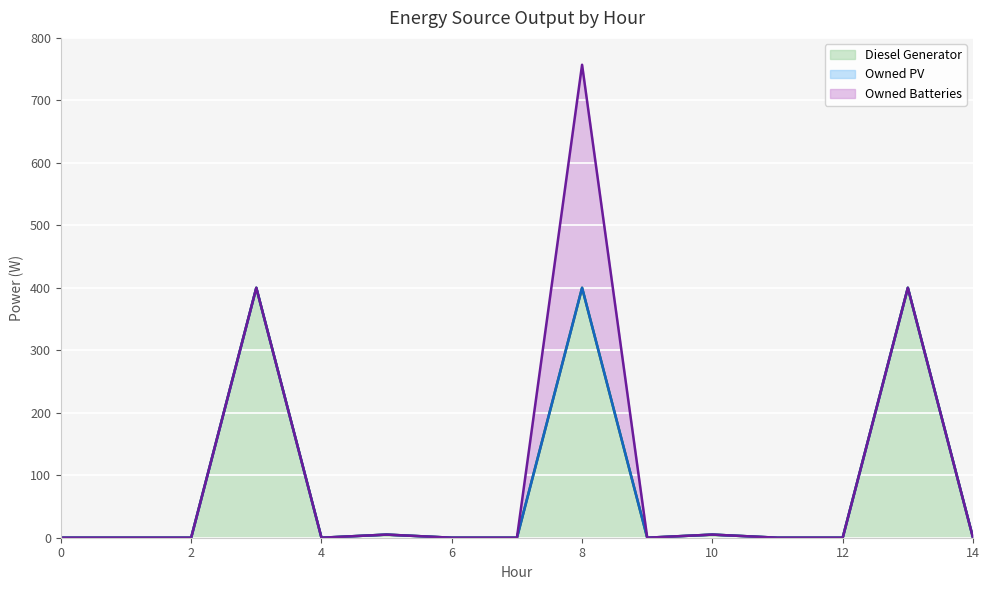

At how many categories does at least one series exceed 46?

3